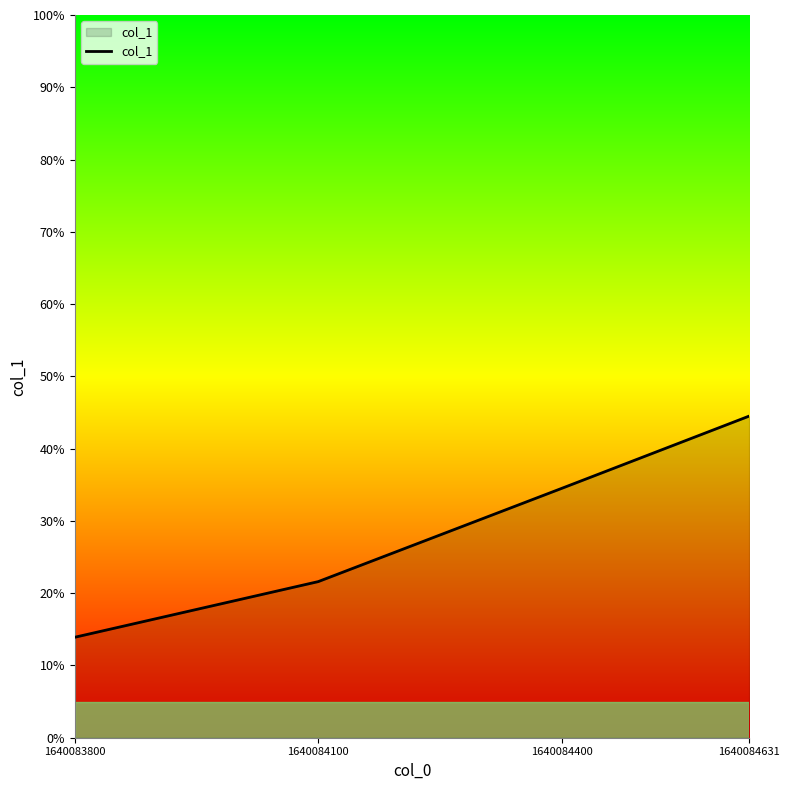

List the labels in order of value, smallest first.

1640083800, 1640084100, 1640084400, 1640084631